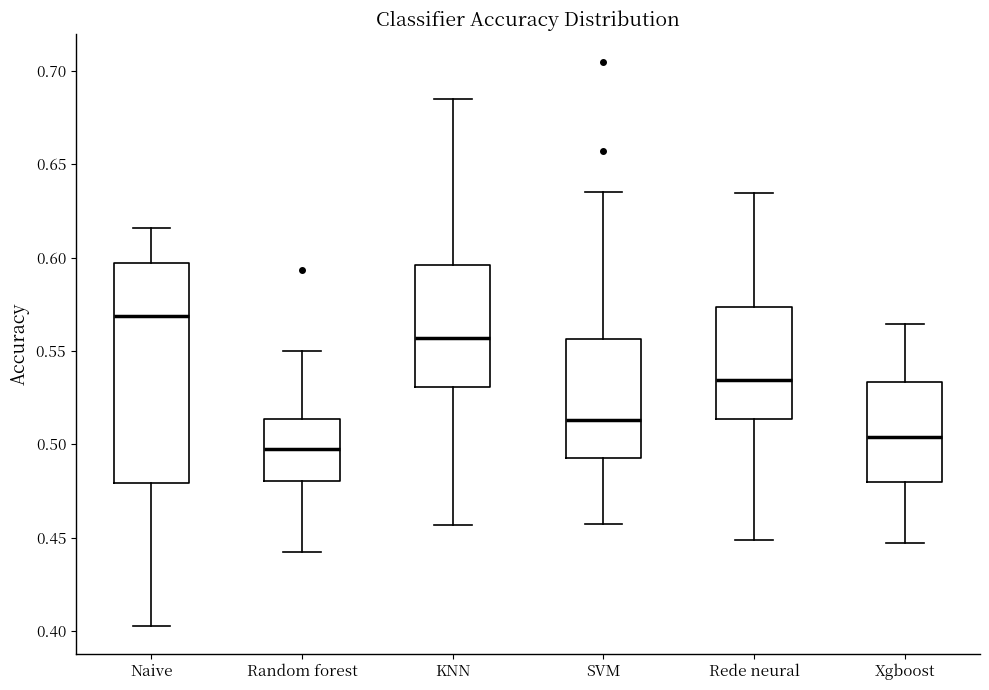

Which box has the highest median line?

Naive